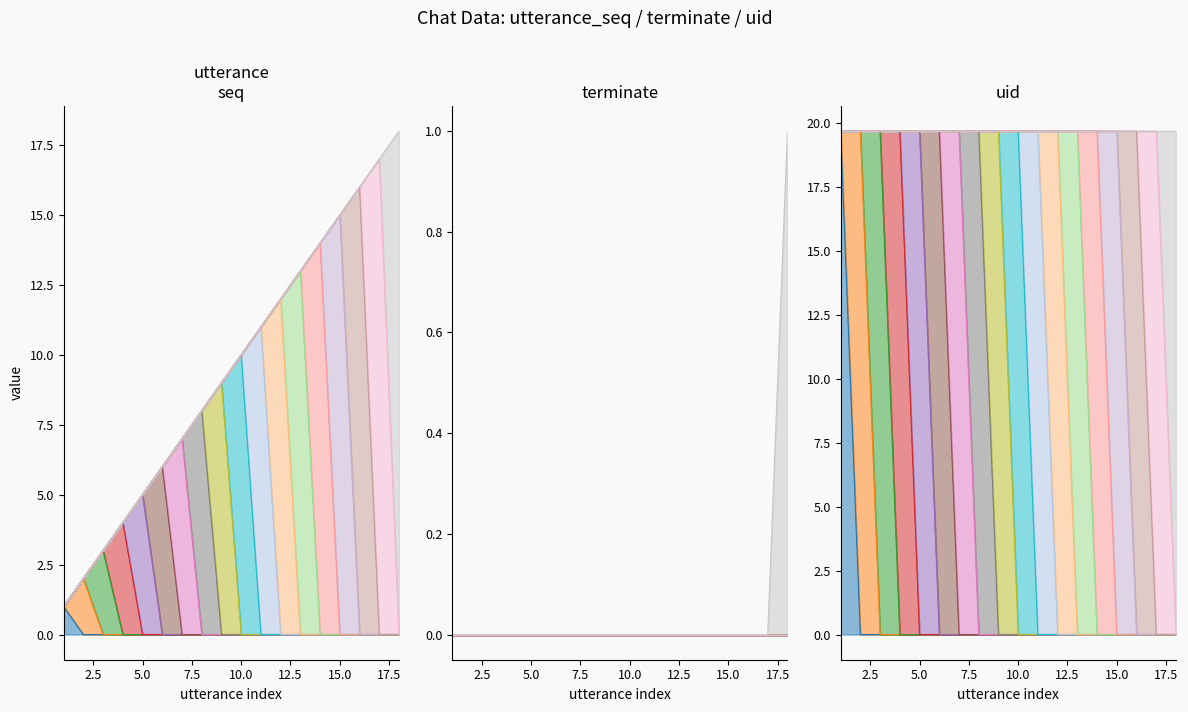

Which label corresponds to the largest value in the chart?

18